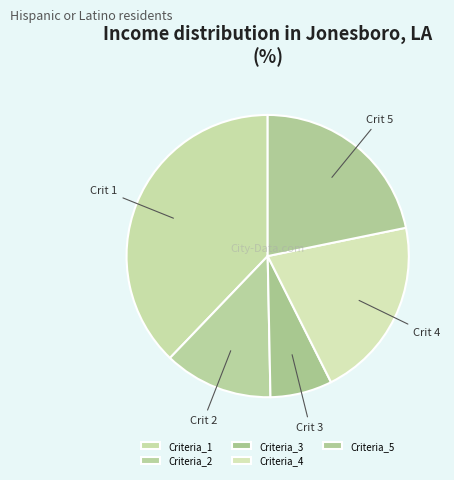

How many segments does this pie chart have?

5